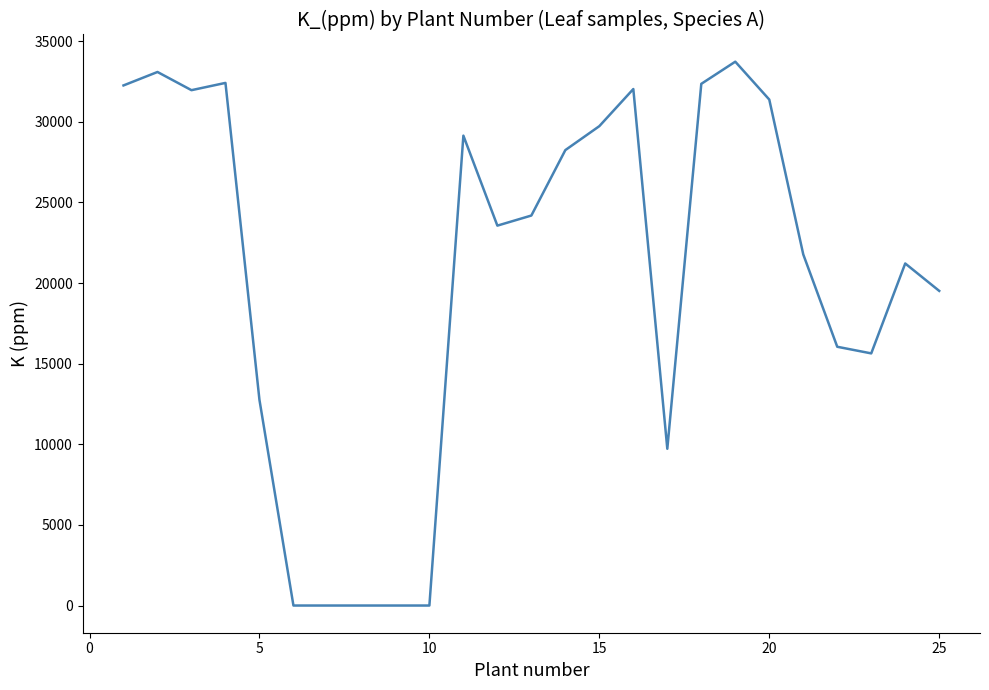

What is the maximum value shown in the chart?

33726